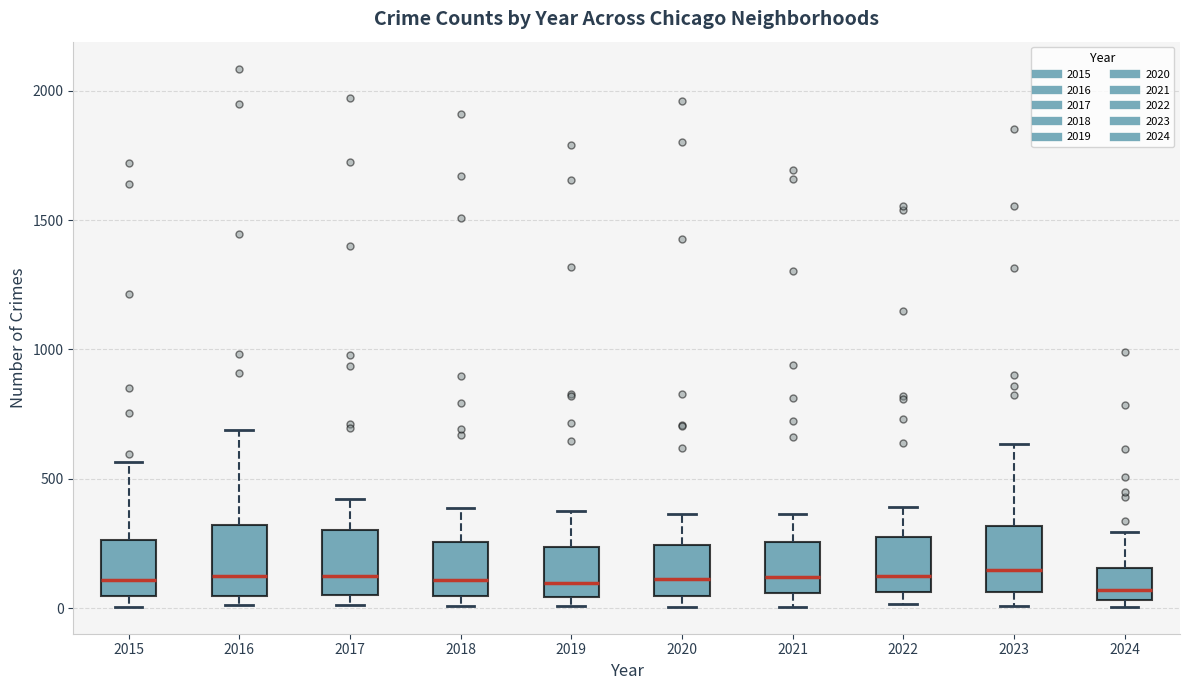

Reading left to right, read every box against the y-axis: the position of its median line, the range the box covers, and the ends of its whiskers. The values are not printed on the chart, so give them approximately, as read against the axis.

2015: median 100, box 50 to 250, whiskers 0 to 550
2016: median 150, box 50 to 300, whiskers 0 to 700
2017: median 100, box 50 to 300, whiskers 0 to 400
2018: median 100, box 50 to 250, whiskers 0 to 400
2019: median 100, box 50 to 250, whiskers 0 to 400
2020: median 100, box 50 to 250, whiskers 0 to 350
2021: median 100, box 50 to 250, whiskers 0 to 350
2022: median 100, box 50 to 250, whiskers 0 to 400
2023: median 150, box 50 to 300, whiskers 0 to 650
2024: median 50 (just above the box's lower edge), box 50 to 150, whiskers 0 to 300